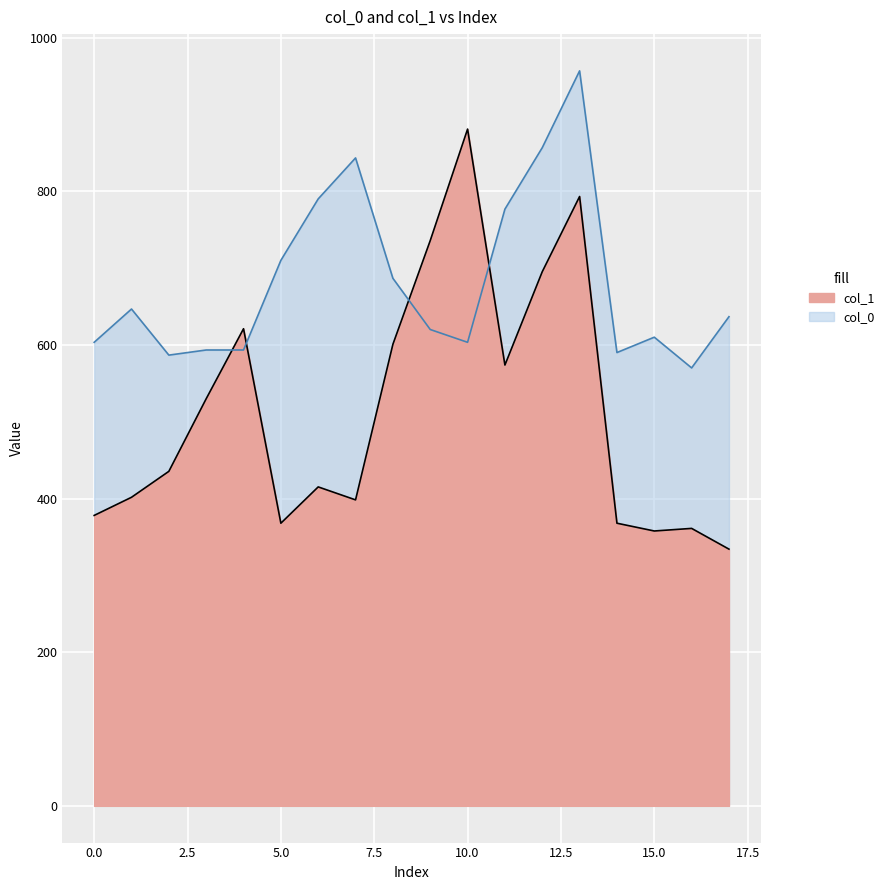

How many values in the col_1 series exceed 435?

9